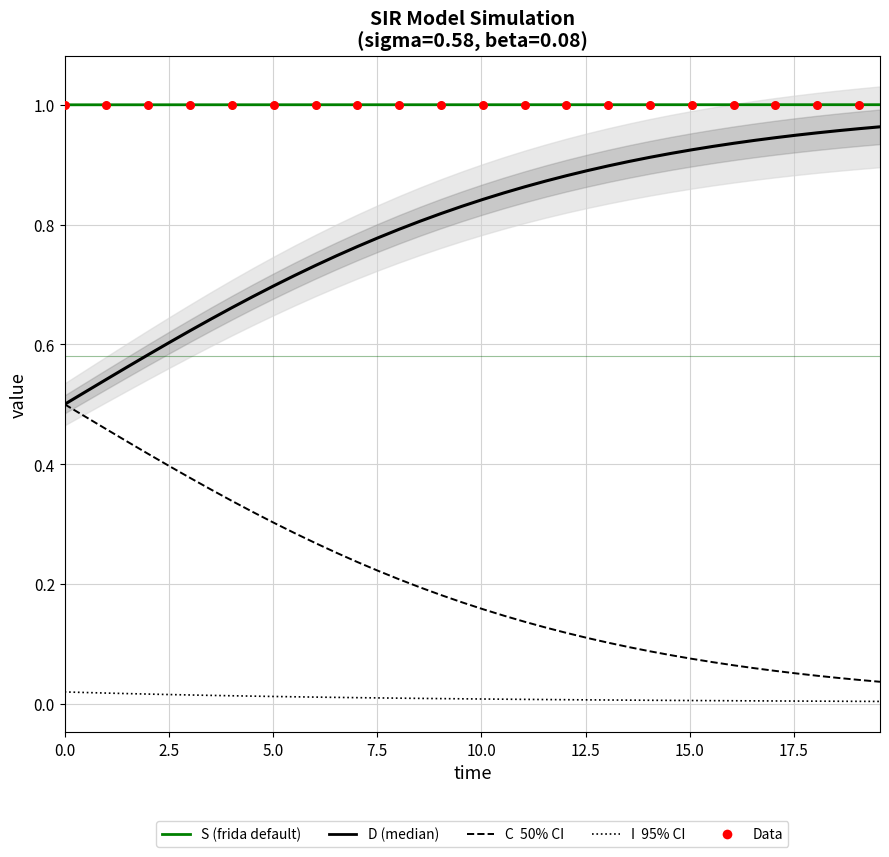

Which series has the largest total across all categories?

S